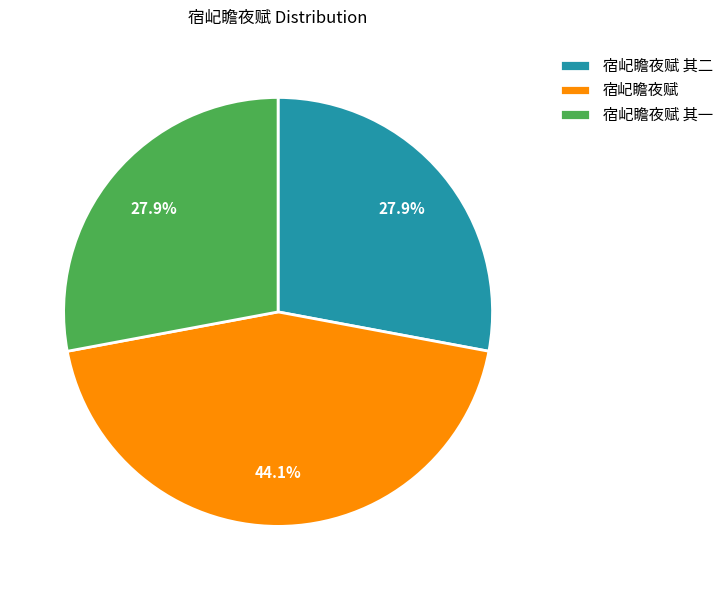

What is the ratio of the value at 宿屺瞻夜赋 其二 to the value at 宿屺瞻夜赋 其一?

1.0